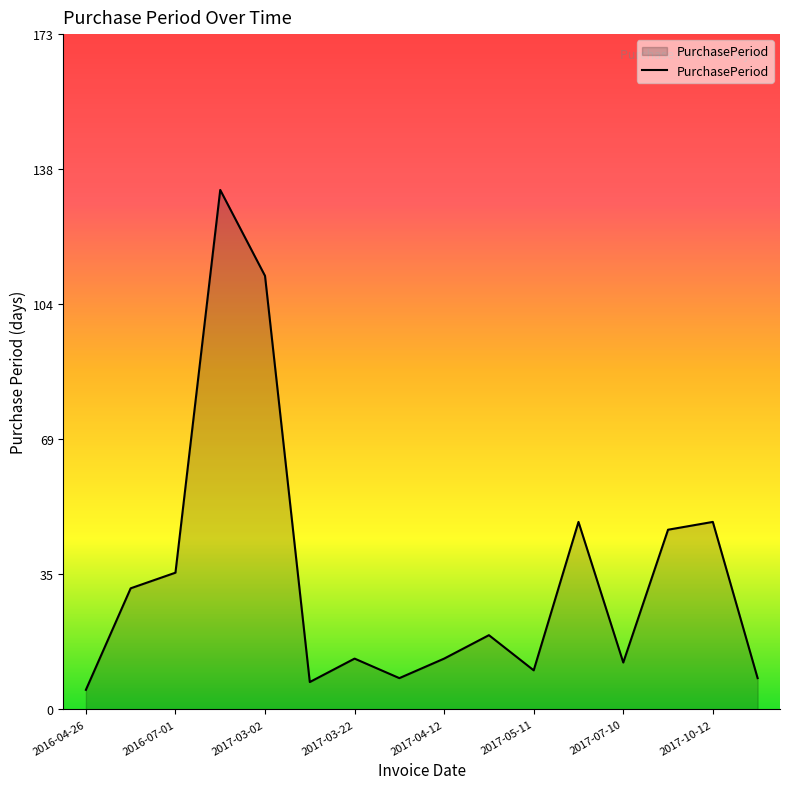

Reading left to right, list all the values displayed in this chart.

5	31	35	133	111	7	13	8	13	19	10	48	12	46	48	8